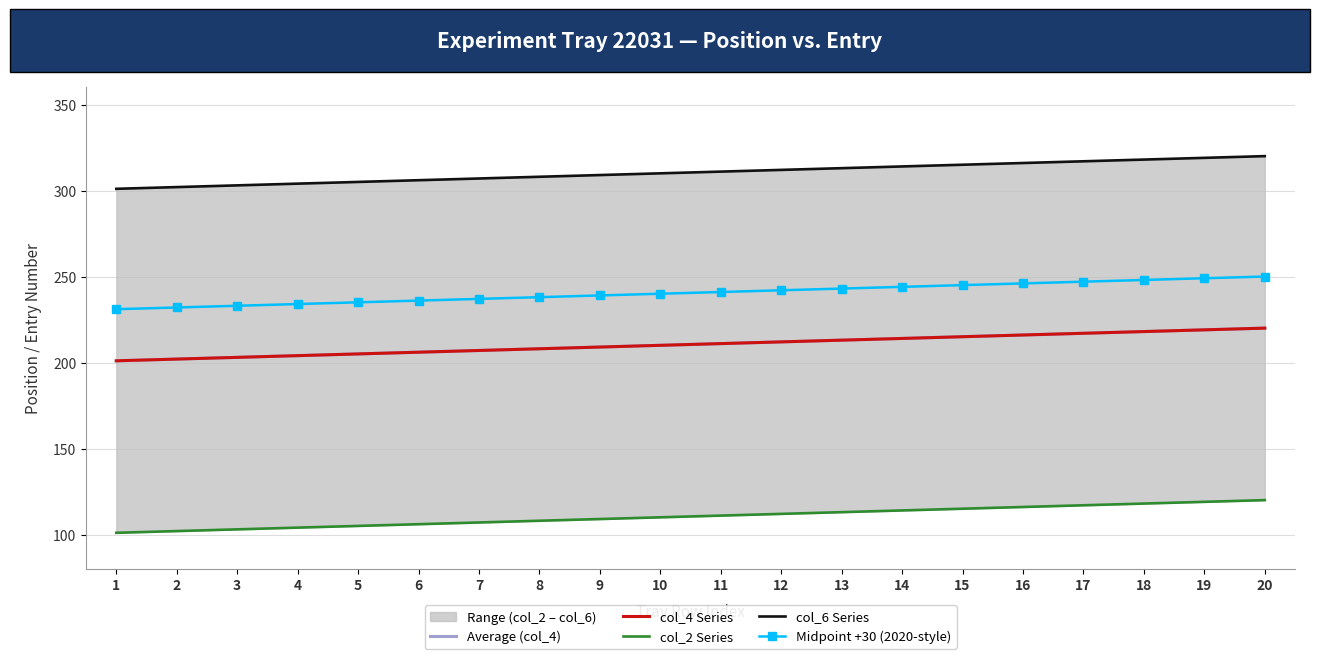

How many values in the col_6 Series series are below 311?

10